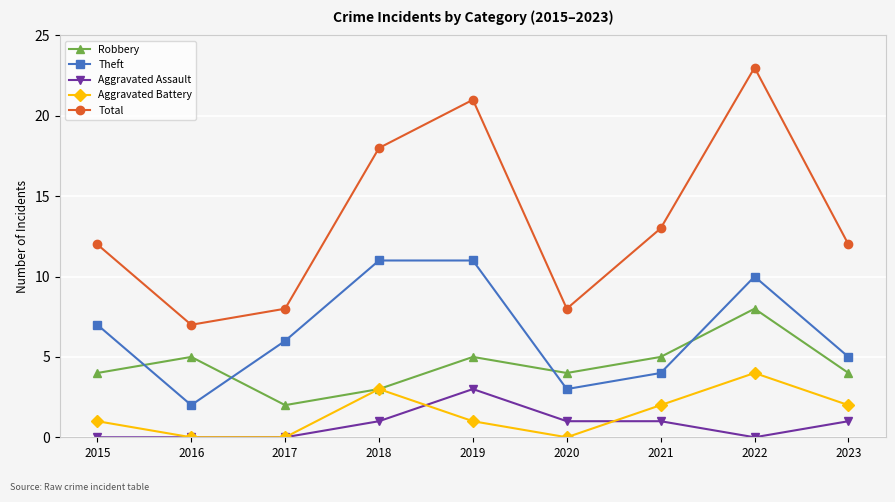

True or false: Total has more than 1 points higher than both neighbors.

True